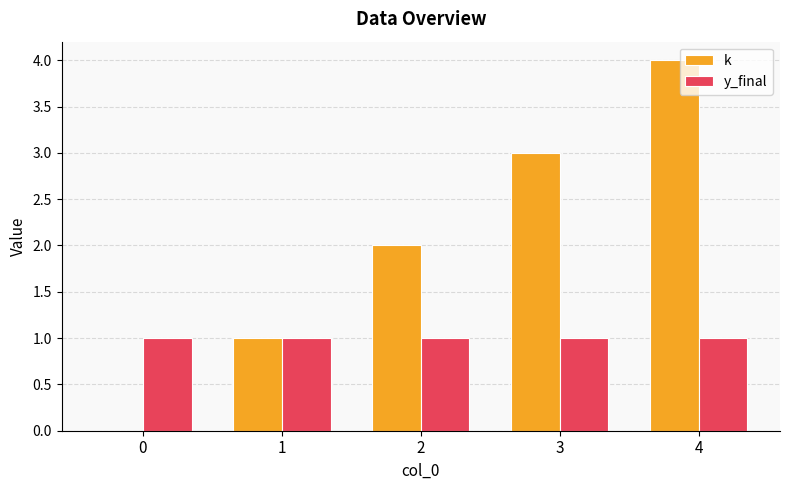

Which series has the largest range (max minus min)?

k